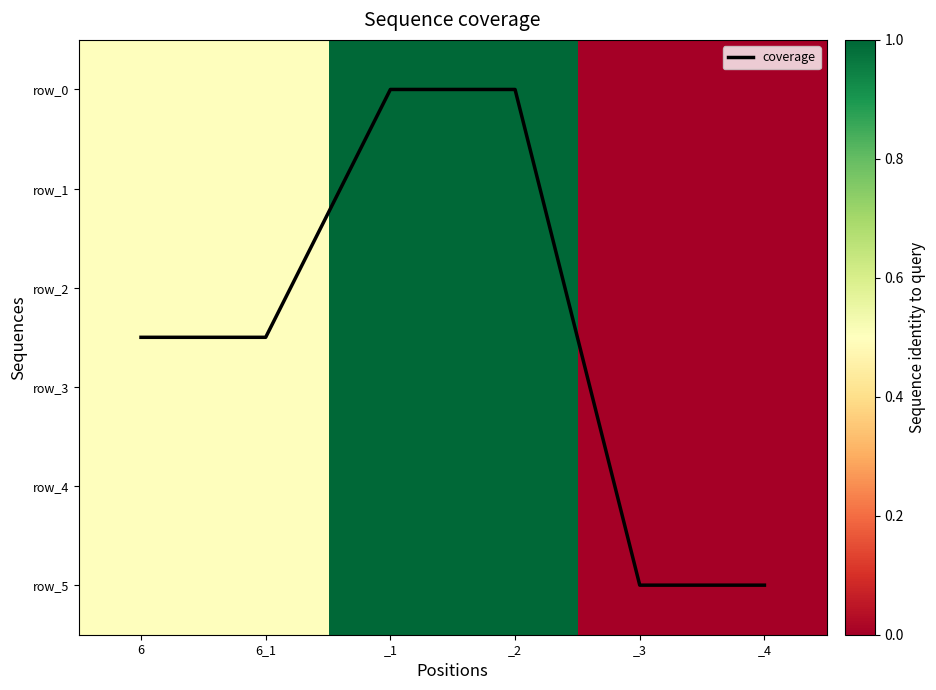

List the labels in order of row_5 value, largest first.

_1, _2, 6, 6_1, _3, _4